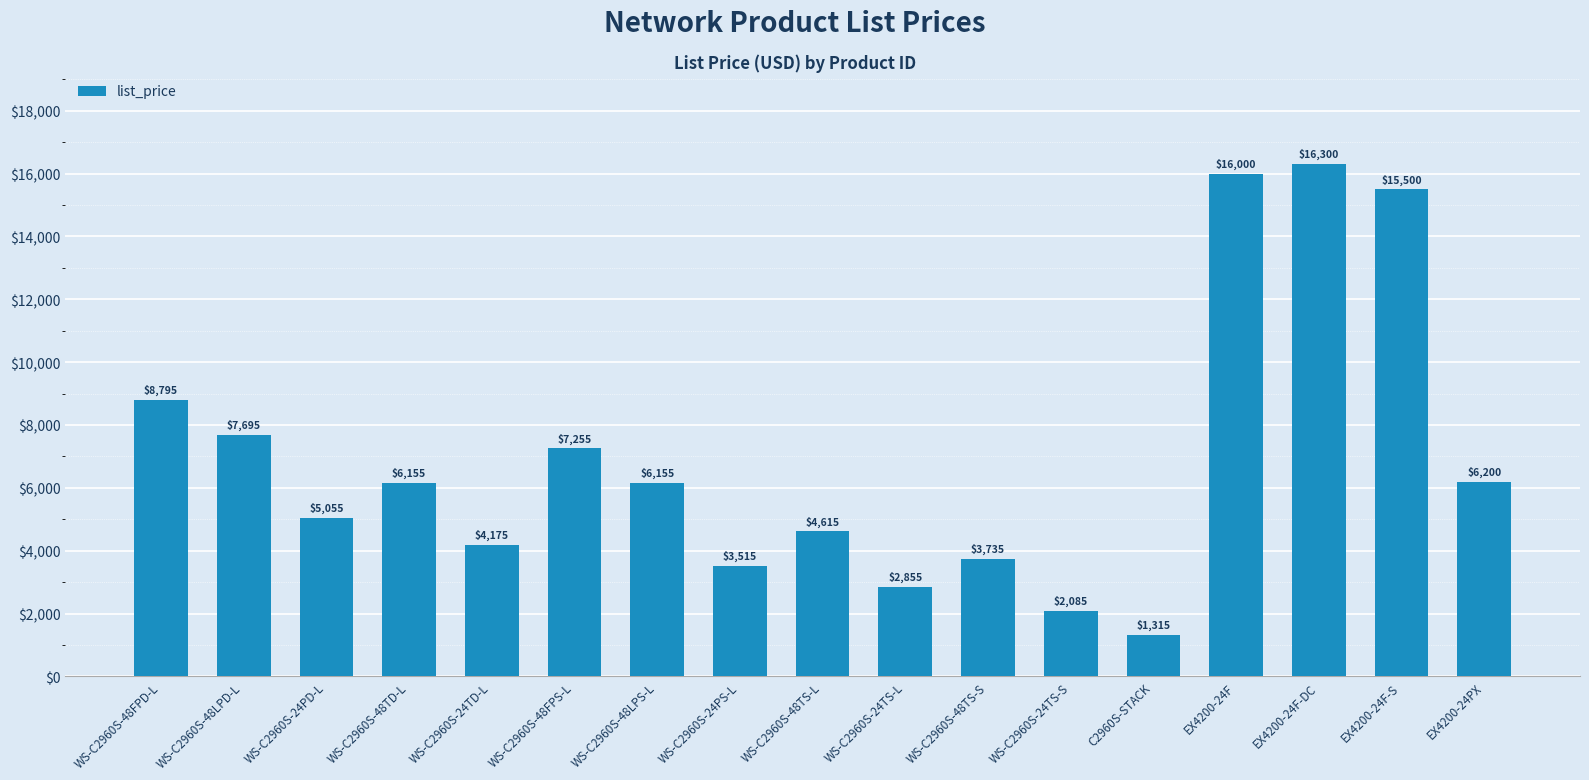

At which category does the chart reach its peak across all series?

EX4200-24F-DC